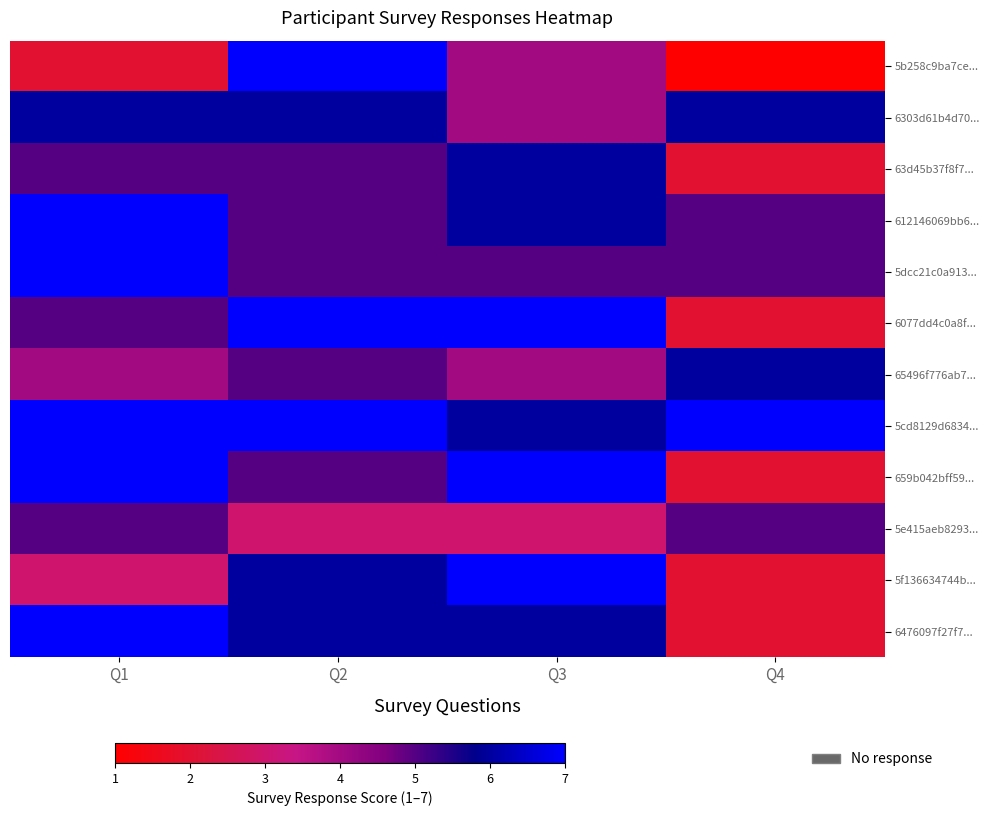

What is the spread (max minus min) of values at Q4?

6